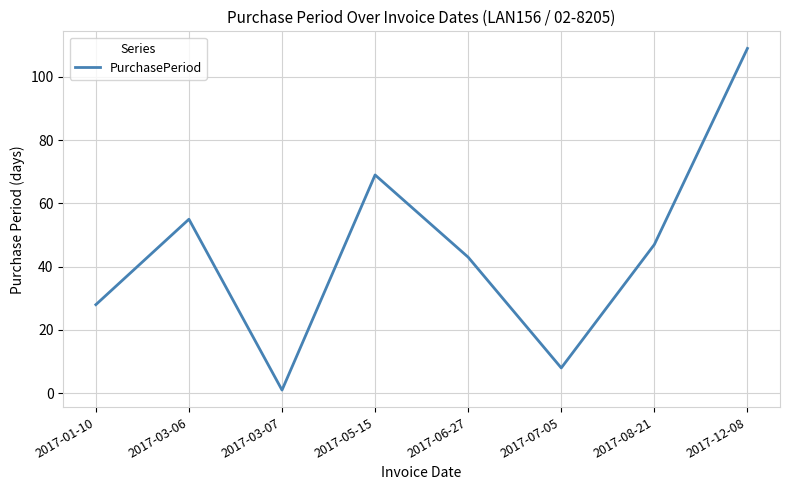

What is the difference between the maximum and minimum values?

108